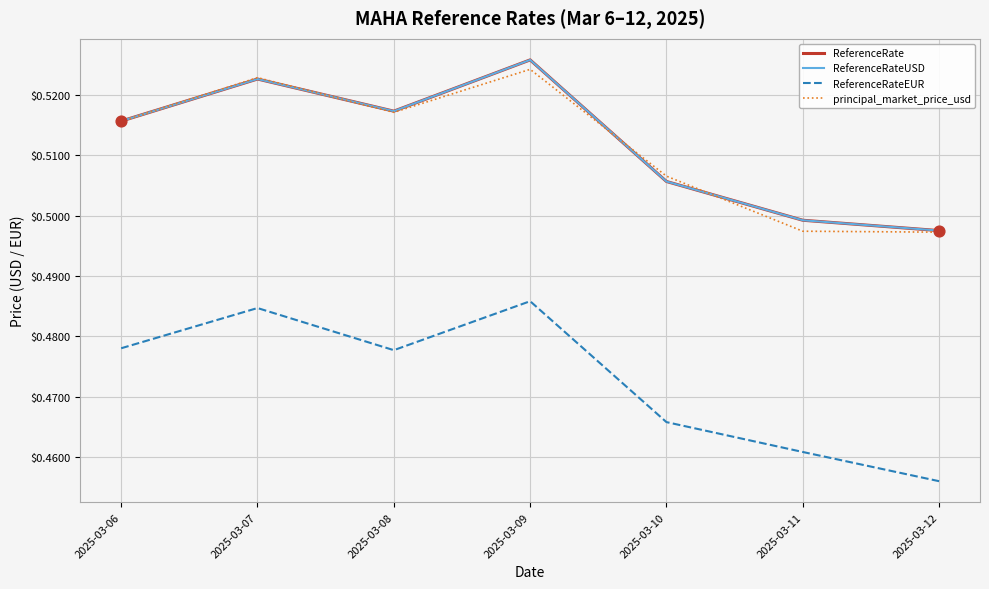

At how many categories does at least one series exceed 0?

7